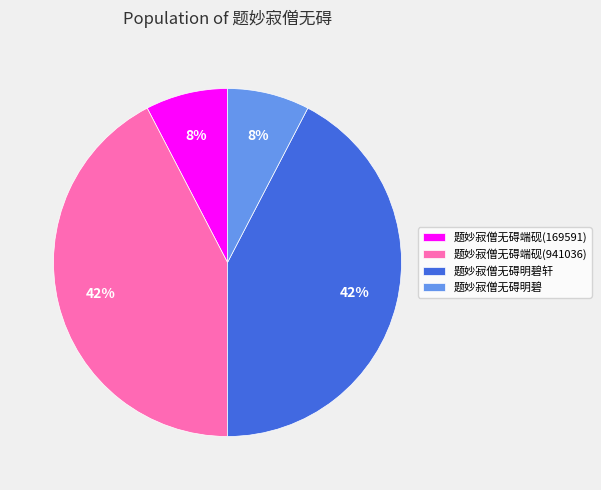

Is there a majority slice in this chart?

No